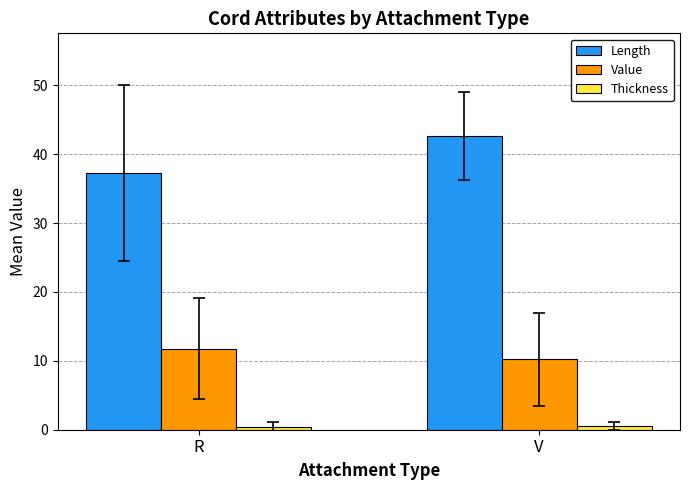

Rank the categories by Length value from highest to lowest.

V, R